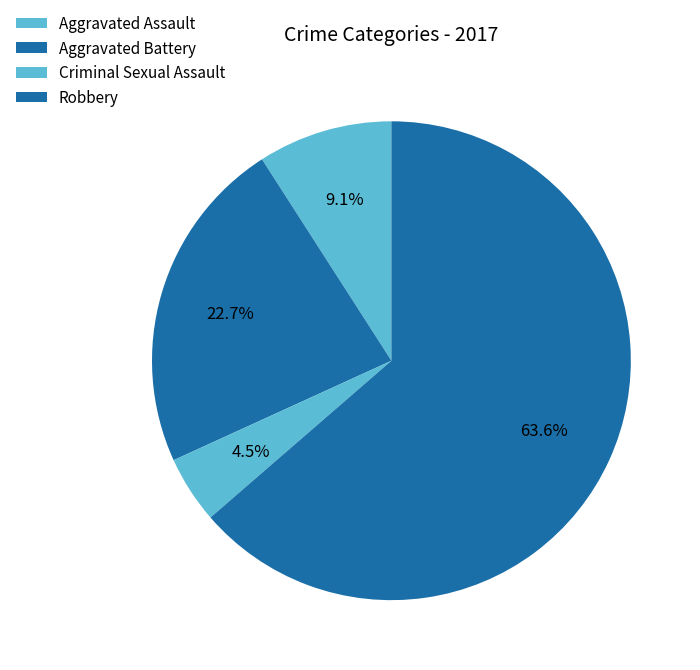

Is there a majority slice in this chart?

Yes